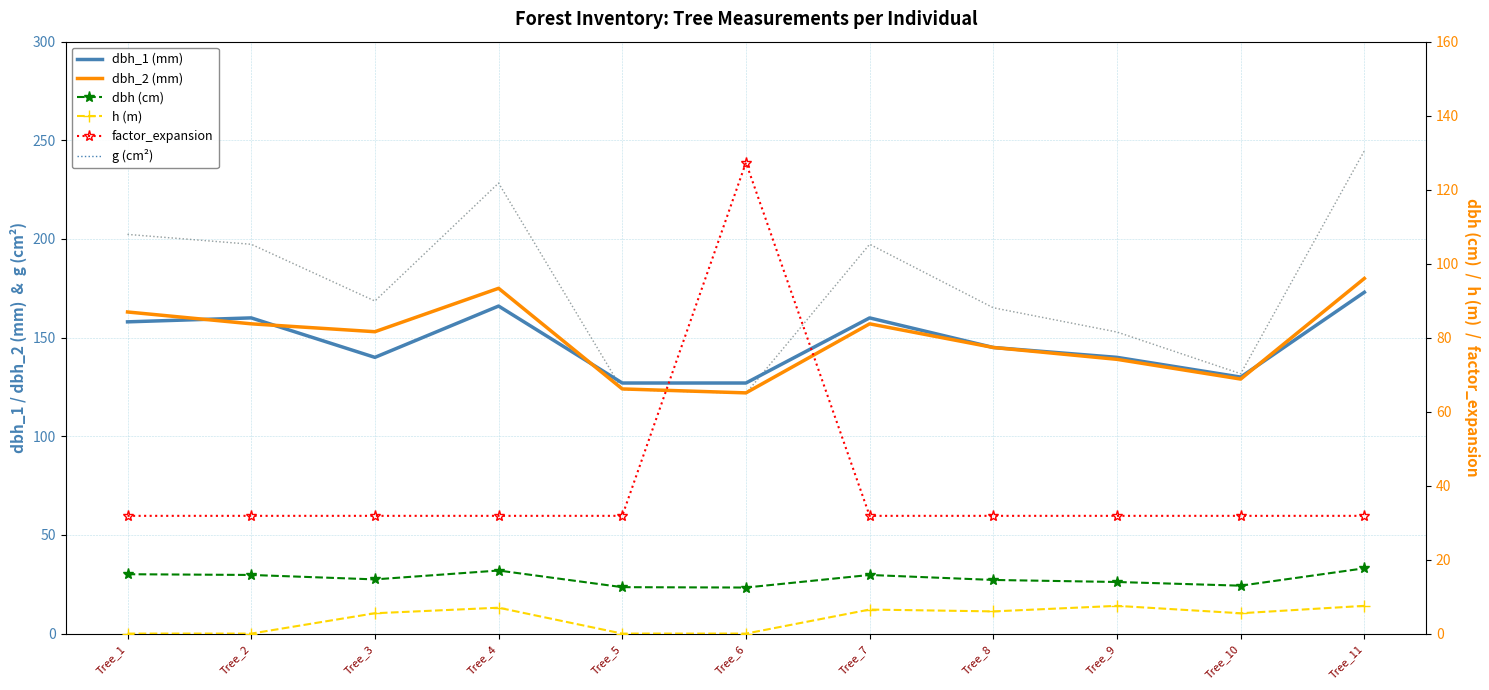

In dbh (cm), how many points are lower than both neighbors (excluding endpoints)?

3